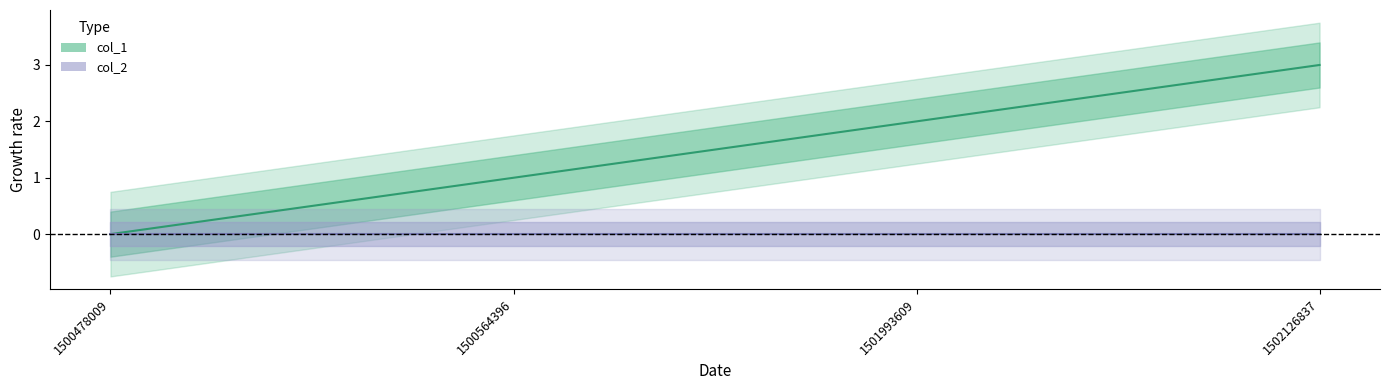

True or false: col_2 and col_1 cross at least once.

False